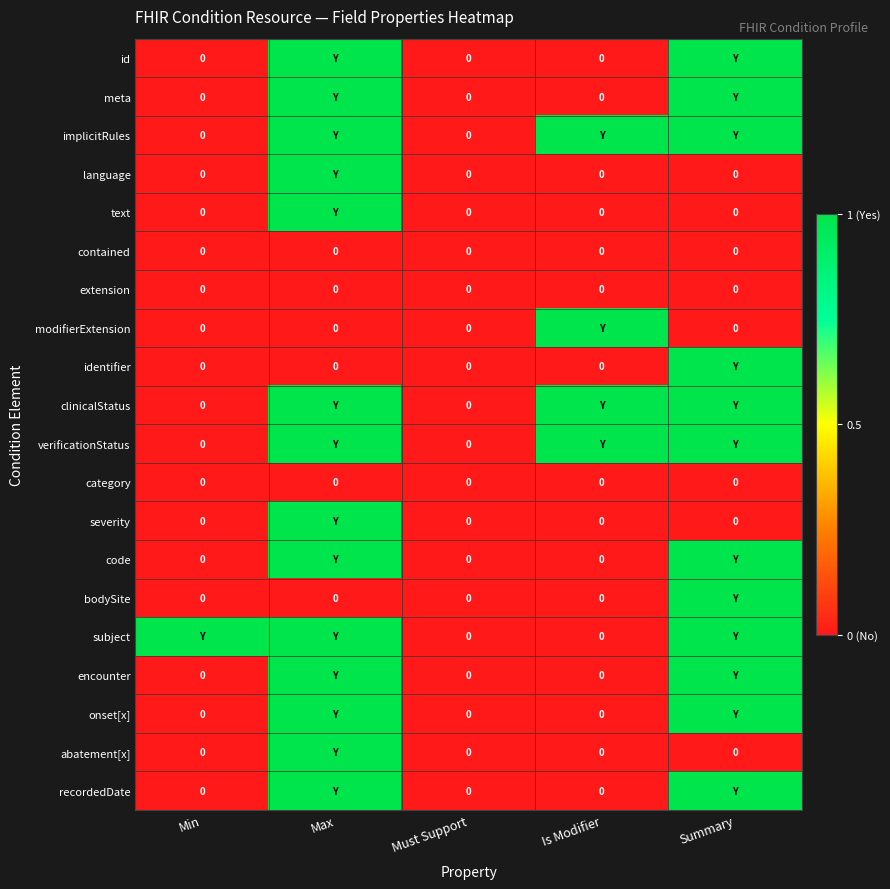

True or false: extension has a value of 0 at Is Modifier.

True